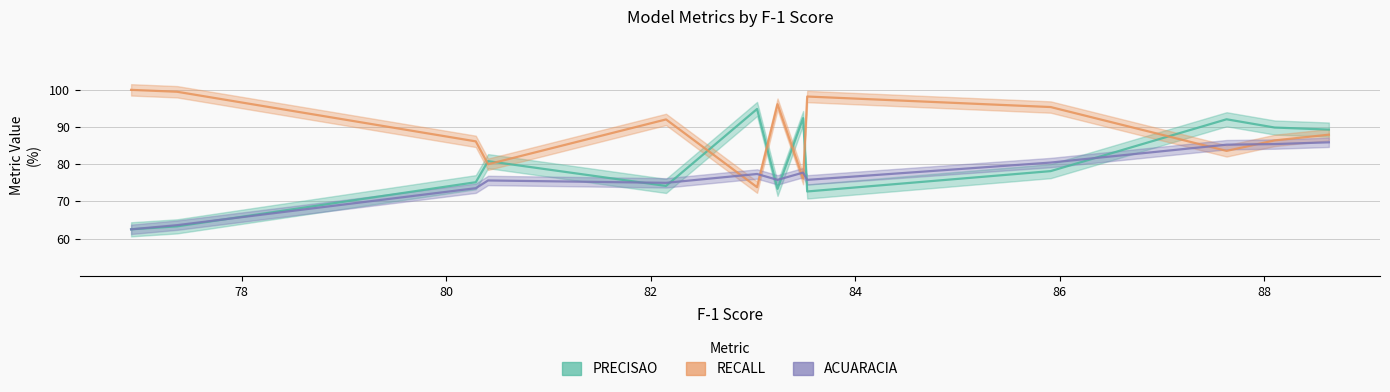

True or false: PRECISAO has more than 1 points higher than both neighbors.

True